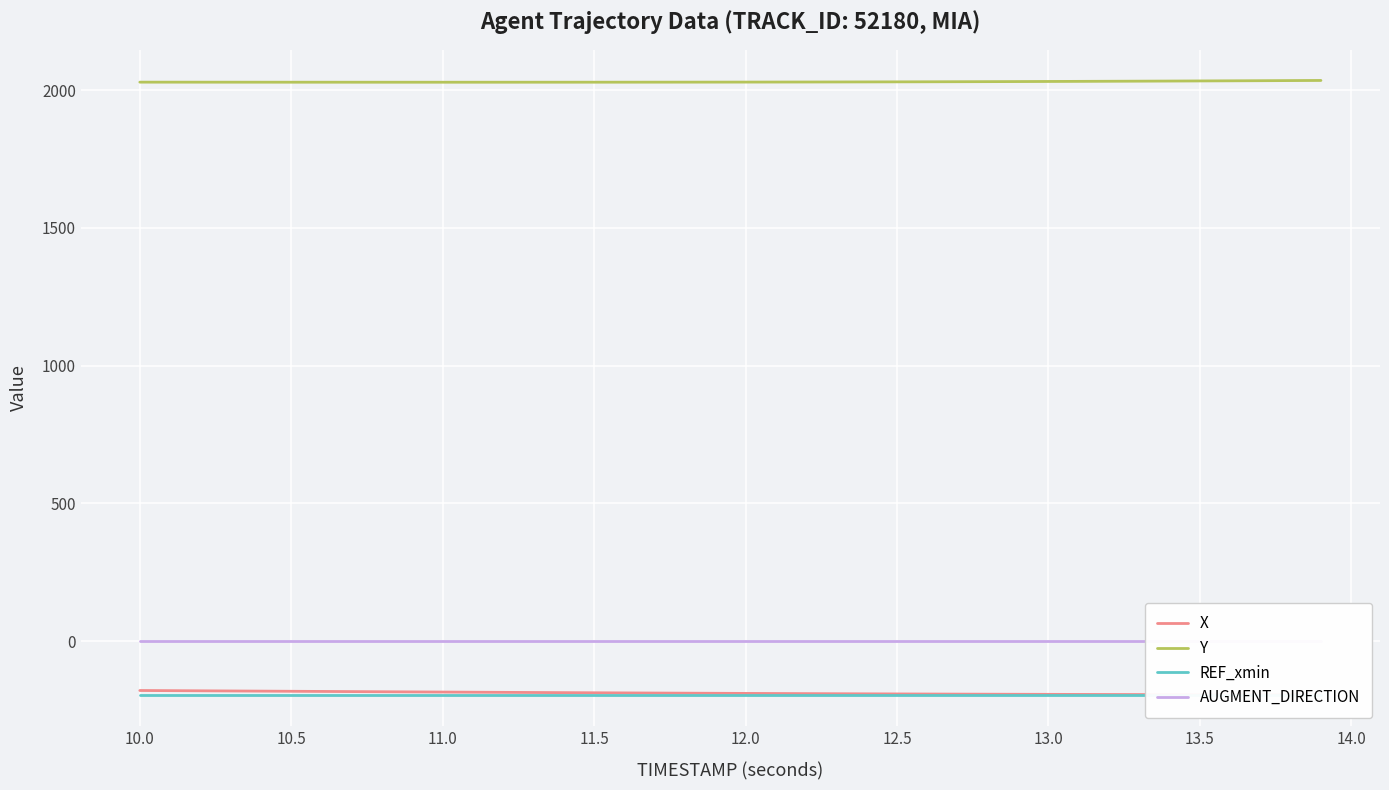

What are all the series names shown in the legend?

X, Y, REF_xmin, AUGMENT_DIRECTION